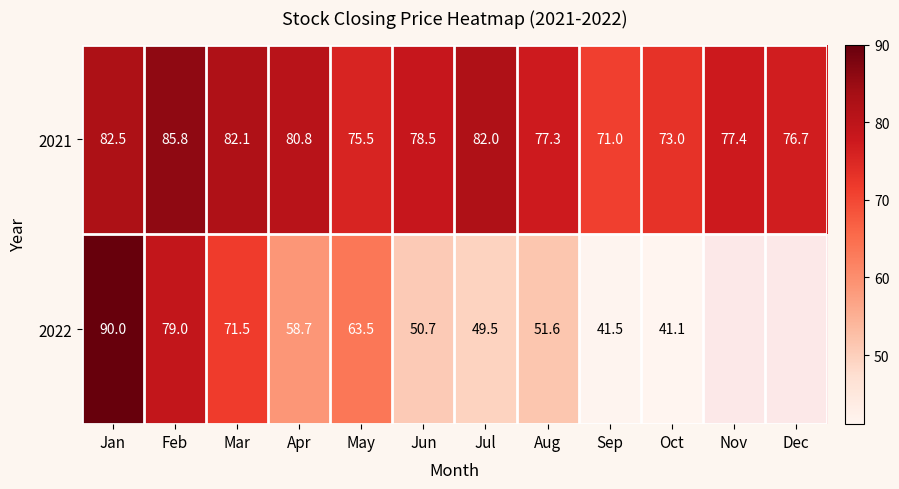

True or false: 2021 has a value of 85.8 at Feb.

True